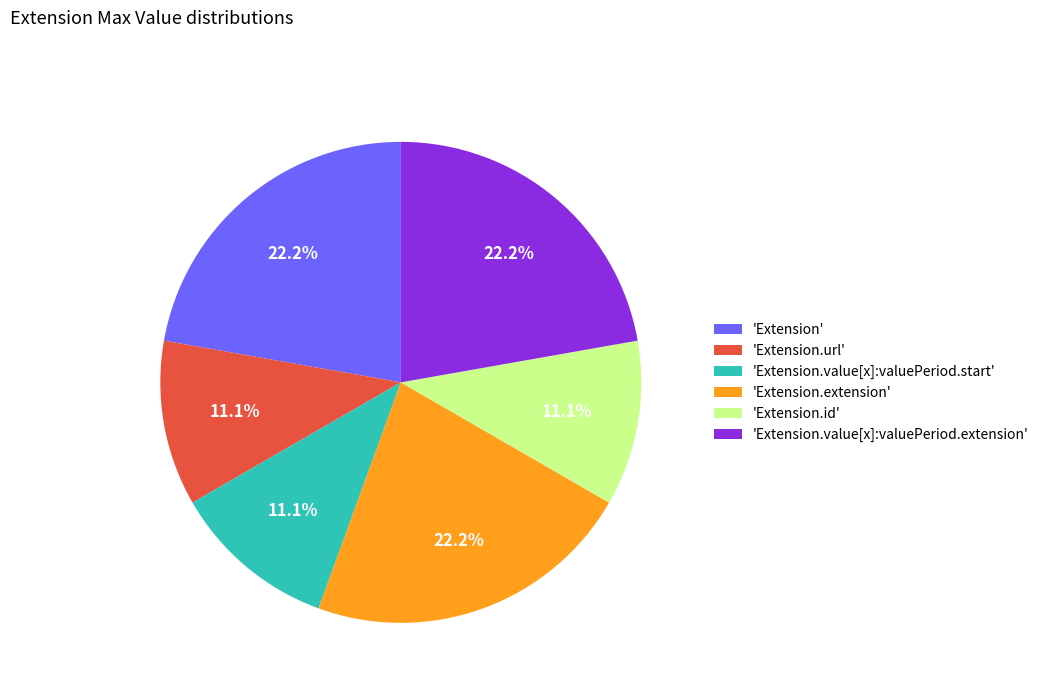

Does any single category account for the majority?

No